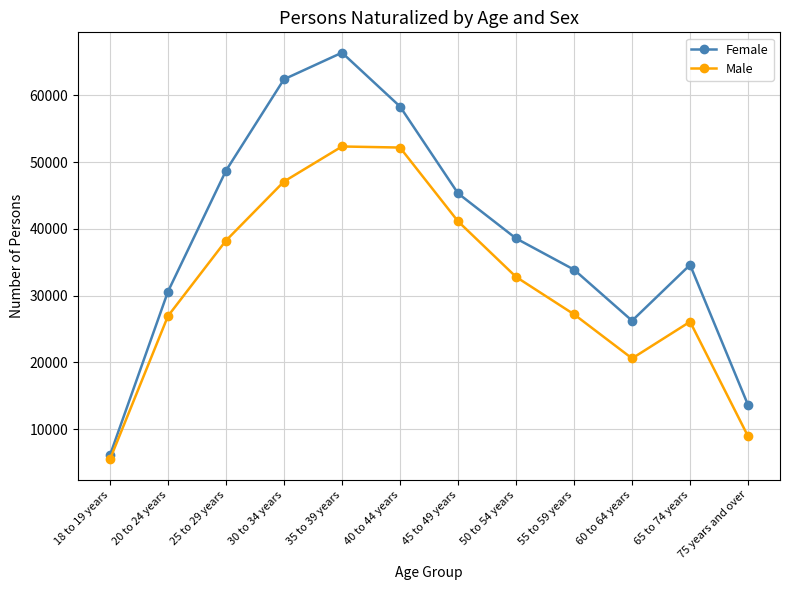

What position from the left is 30 to 34 years?

4